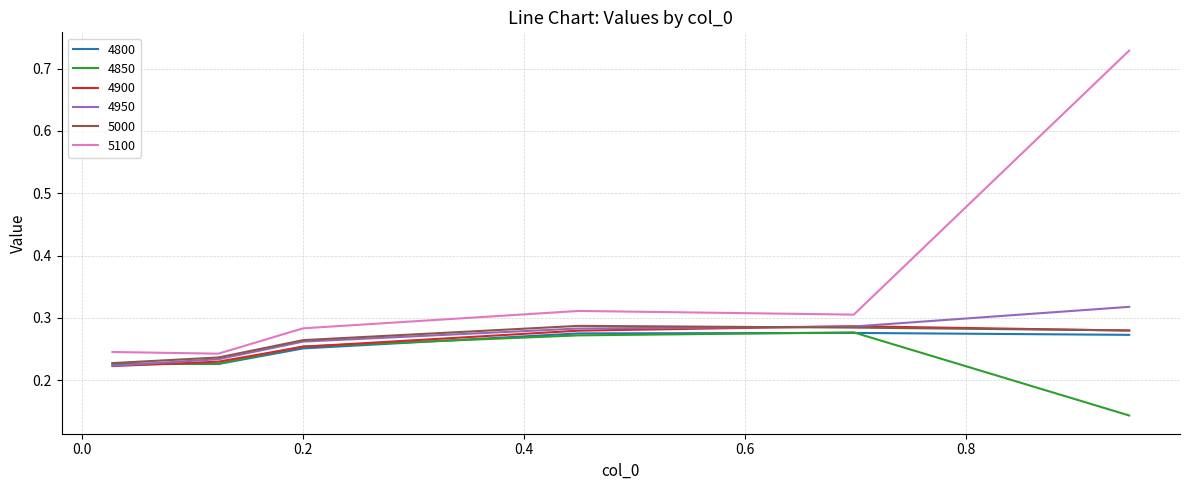

How many times do 5000 and 4950 cross each other?

1